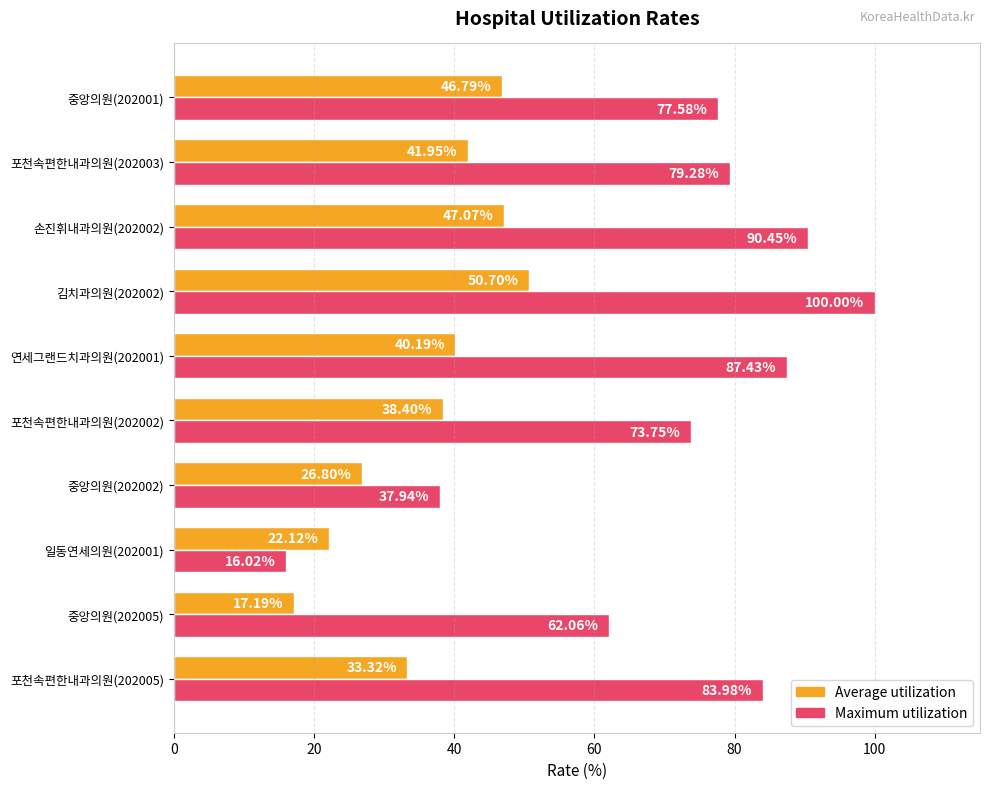

Where is Maximum utilization nearest to the value 58?

중앙의원(202005)